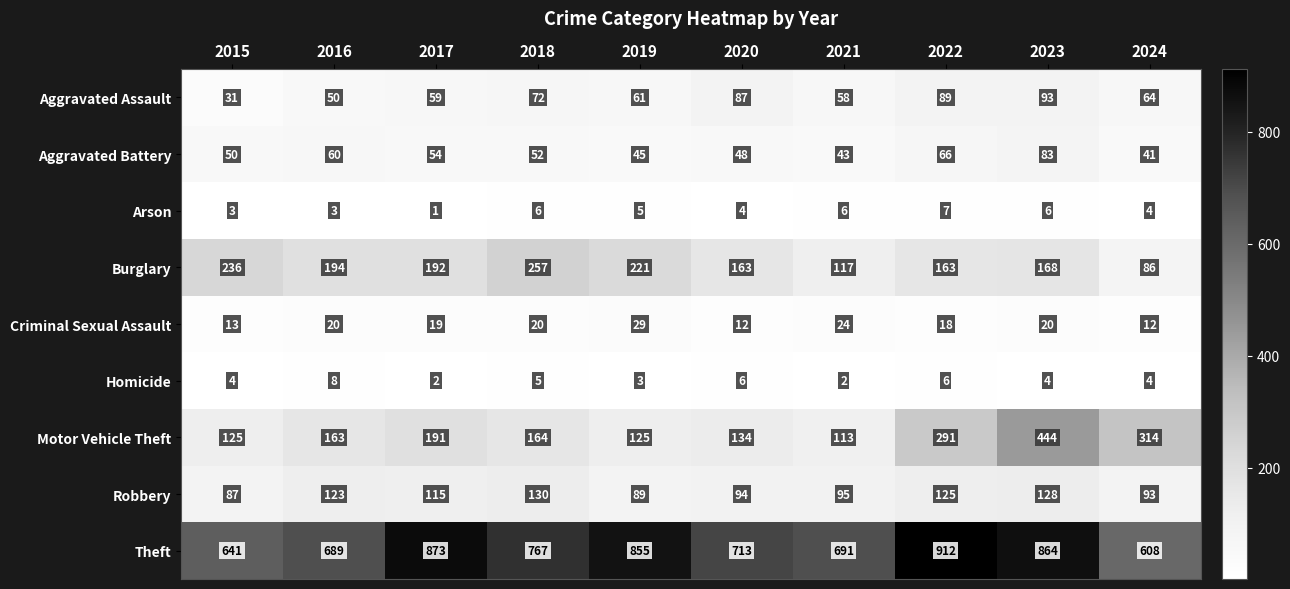

Is it true that Homicide equals 4 at 2024?

True